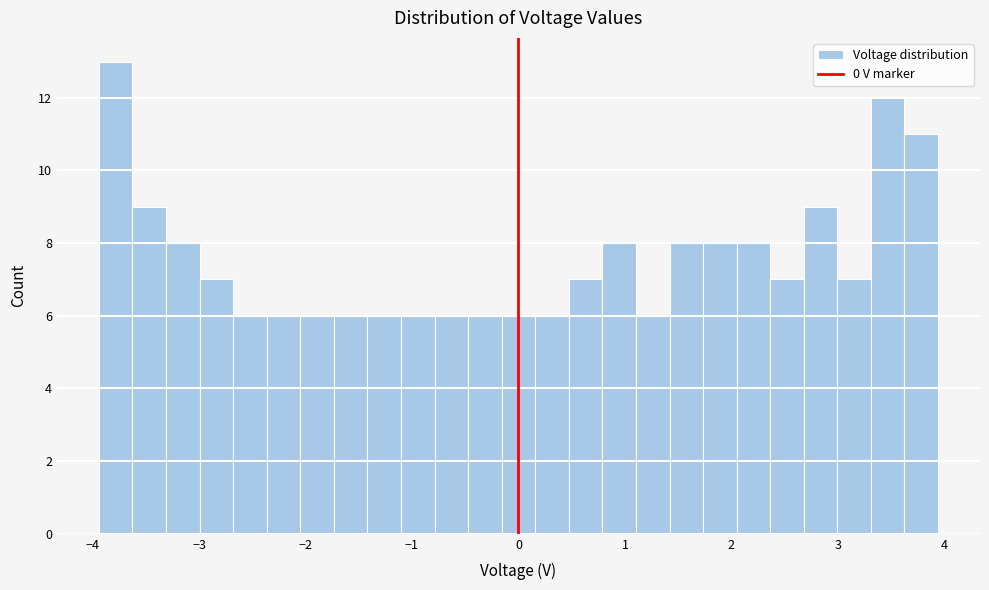

Around what value on the x-axis is the tallest bar? Give the approximate position of its centre, as read against the axis.

-3.8